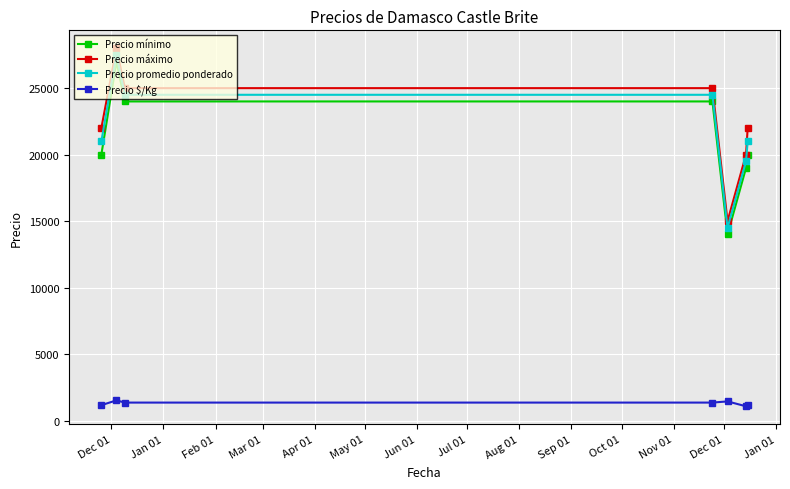

True or false: Precio promedio ponderado and Precio $/Kg intersect in this chart.

False